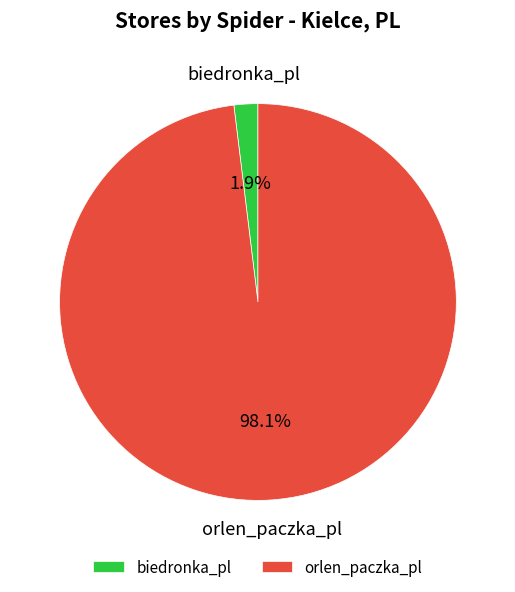

Which category has the biggest portion of the pie?

orlen_paczka_pl